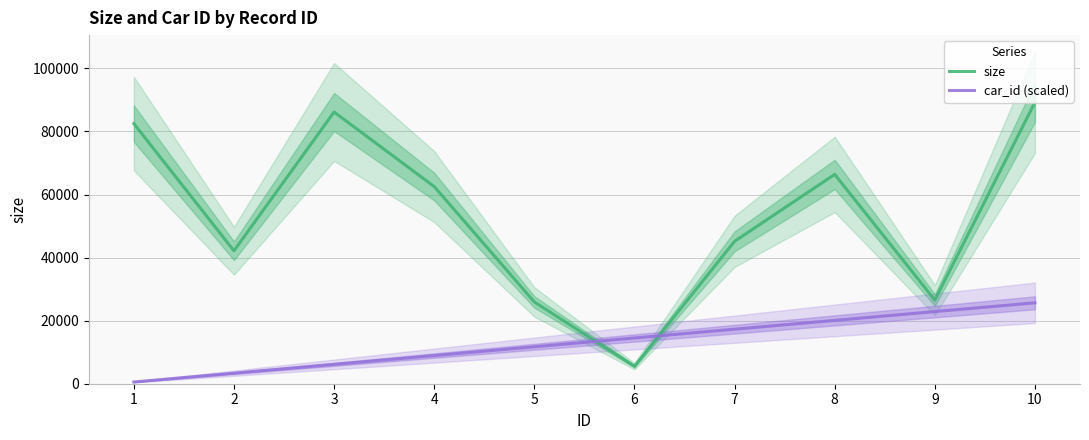

Reading right to left, list all the values displayed in this chart.

size: 89249.0	26520.0	66384.0	45160.0	5551.0	25933.0	62529.0	86169.0	42158.0	82491.0
car_id (scaled): 25664.5	22874.6	20084.6	17294.7	14504.8	11714.8	8924.9	6135.0	3345.0	555.1